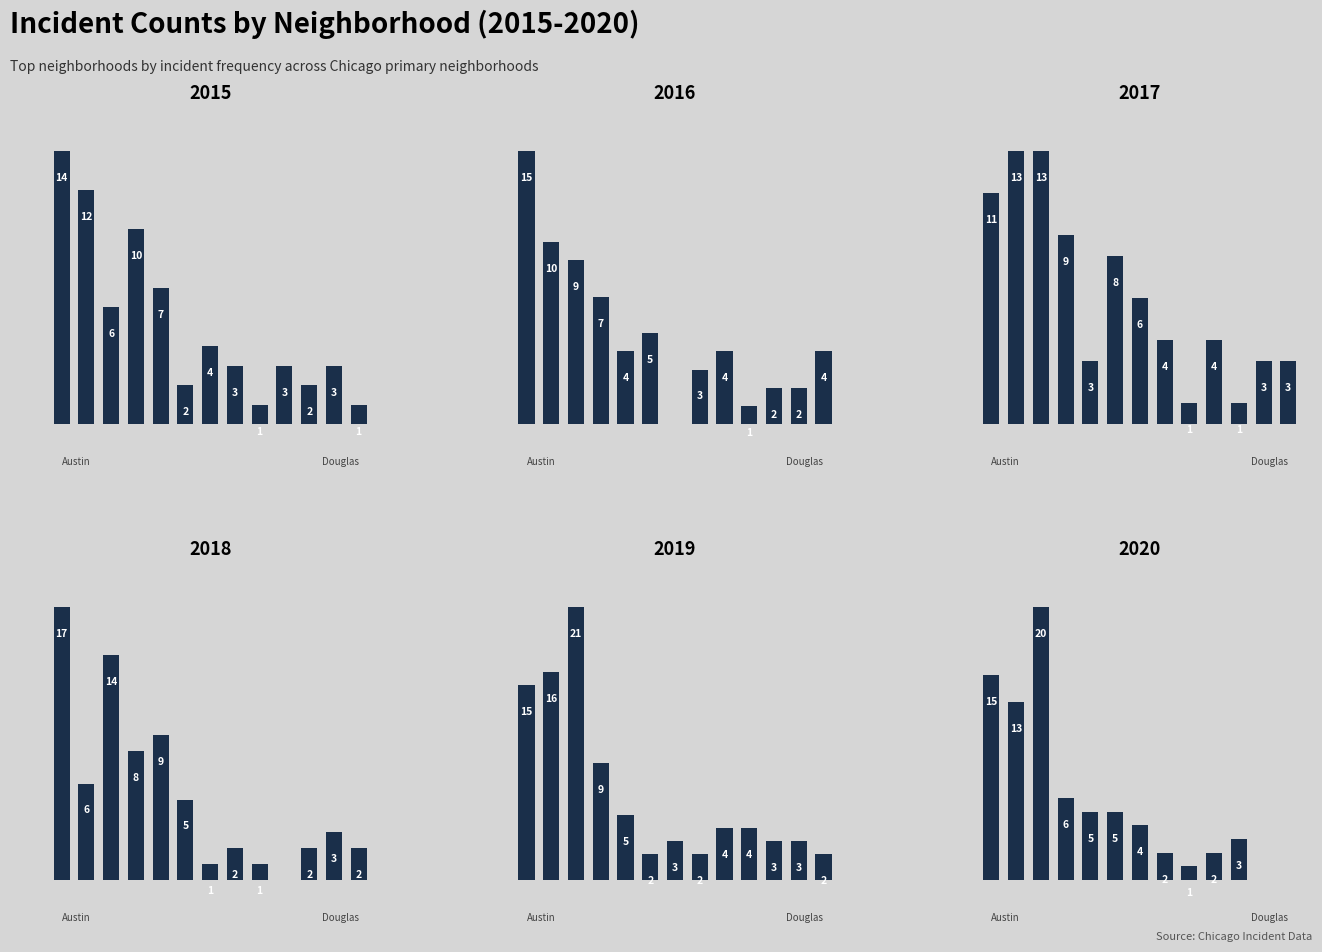

How many groups of bars are there?

13